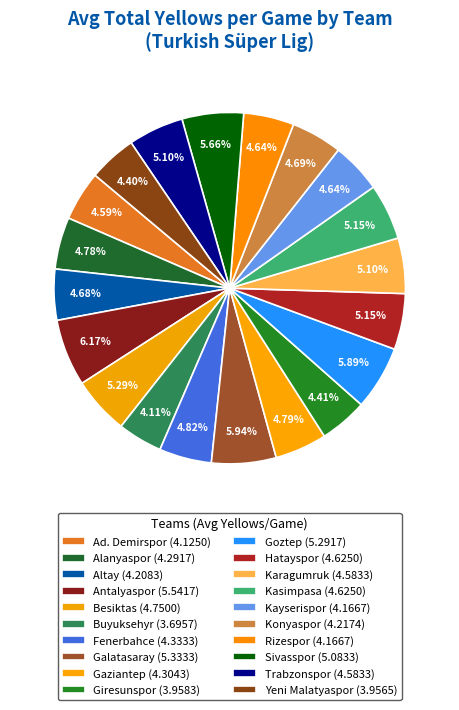

What is the largest slice in the pie chart?

Antalyaspor